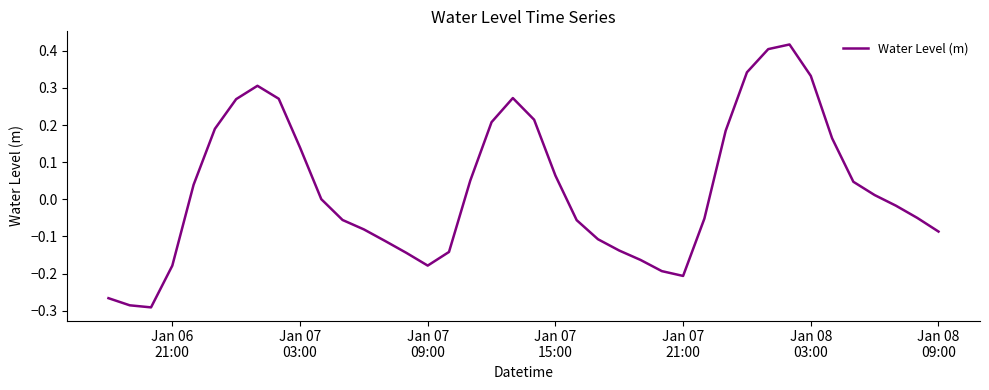

What is the difference between the maximum and minimum values?

0.7